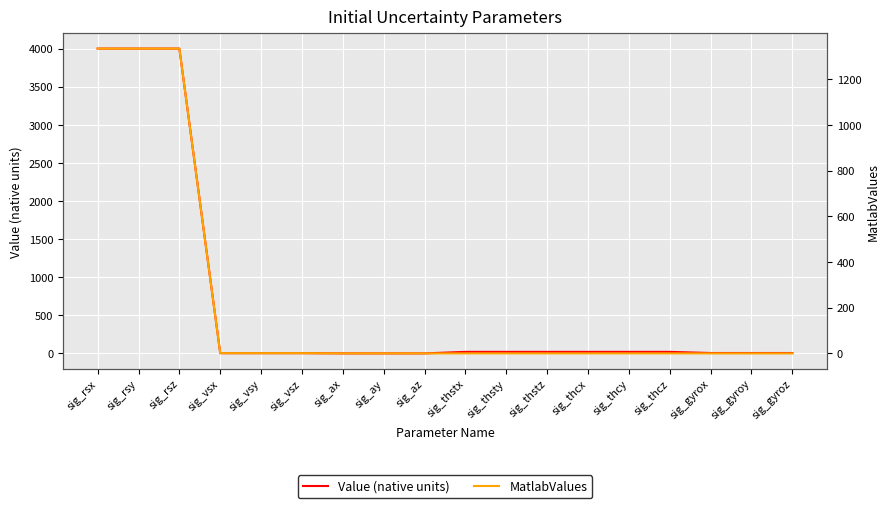

Count the number of data series in this chart.

2